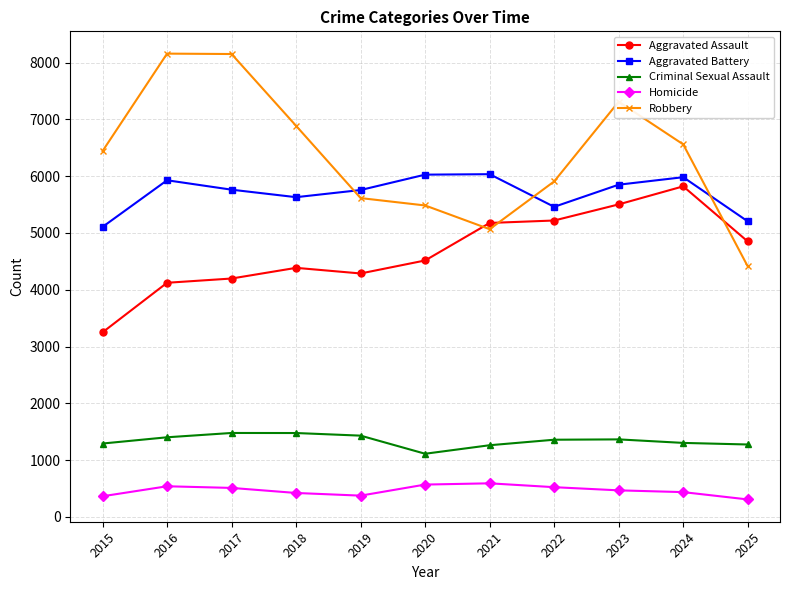

True or false: Aggravated Assault has a value of 4287 at 2019.

True